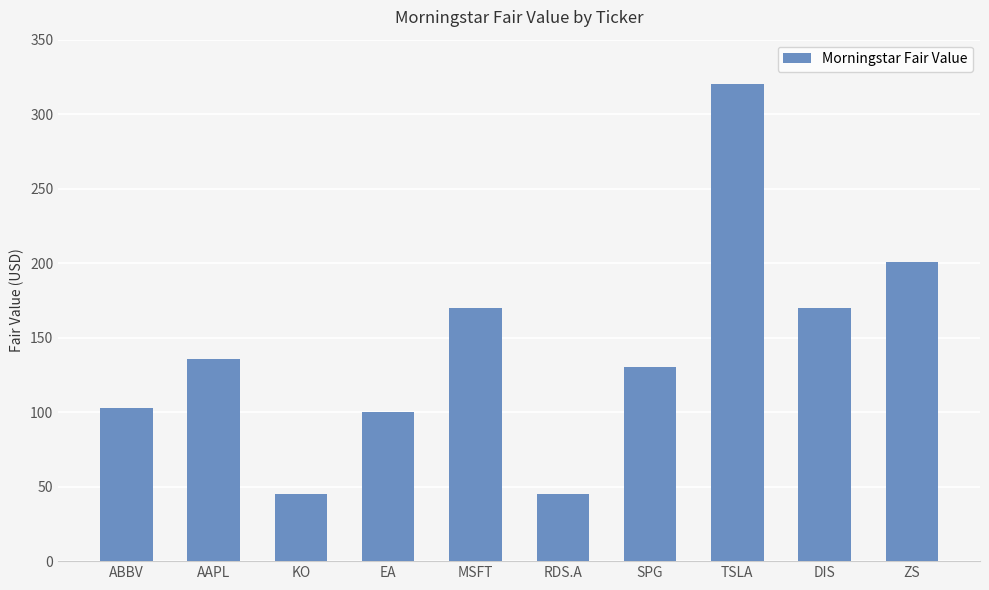

Reading right to left, transcribe all the data shown in this chart.

ZS=201	DIS=170	TSLA=320	SPG=130	RDS.A=45	MSFT=170	EA=100	KO=45	AAPL=136	ABBV=103